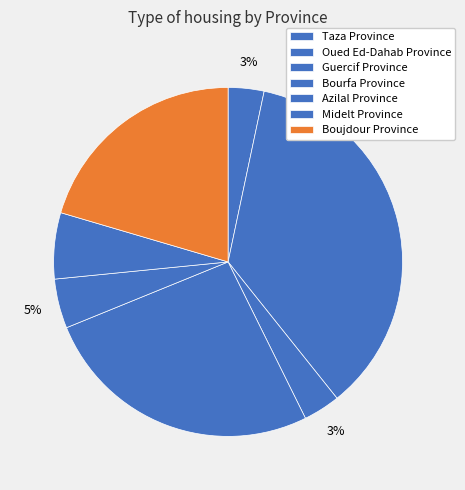

True or false: Midelt Province accounts for 15% of the total.

False